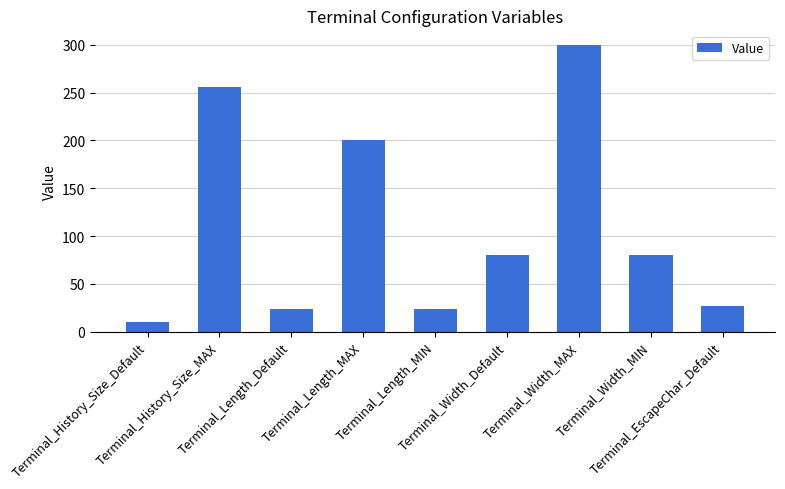

Does the chart contain any negative values?

No